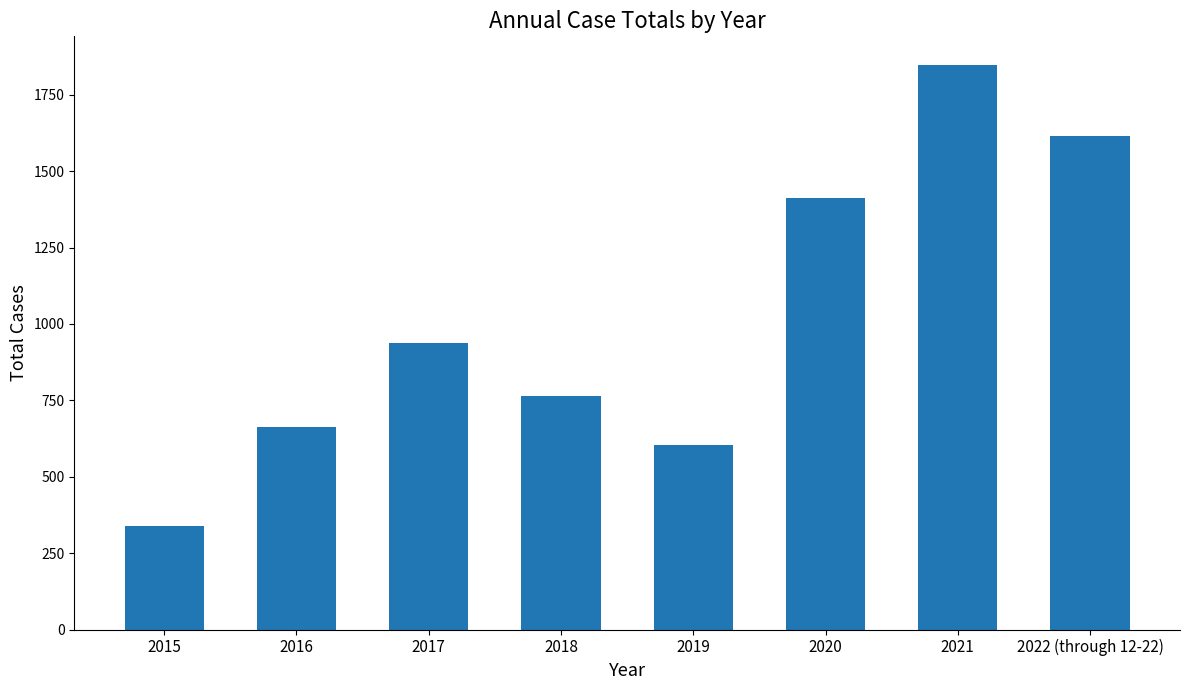

What is the difference between the second highest and minimum values?

1275